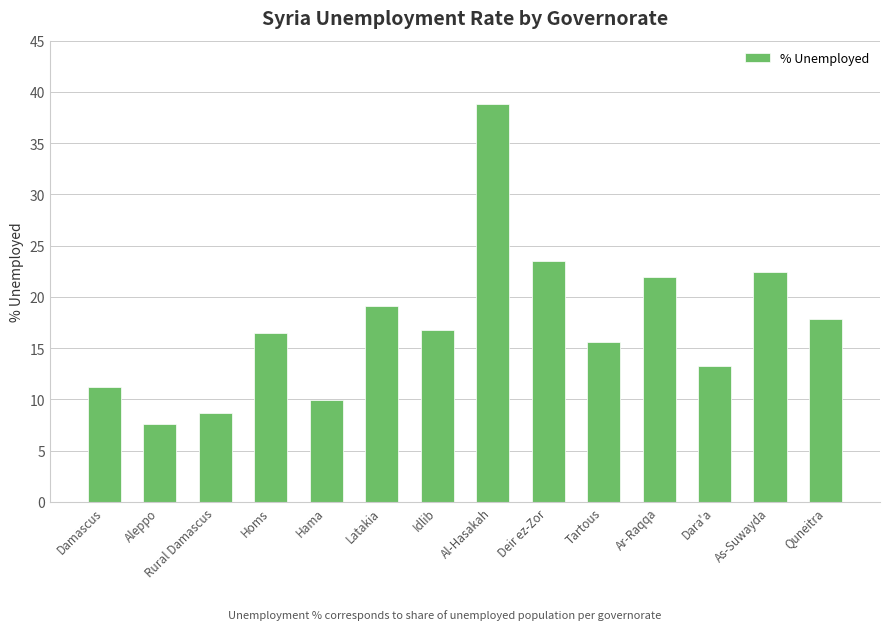

What is the label of the 3rd bar from the left?

Rural Damascus